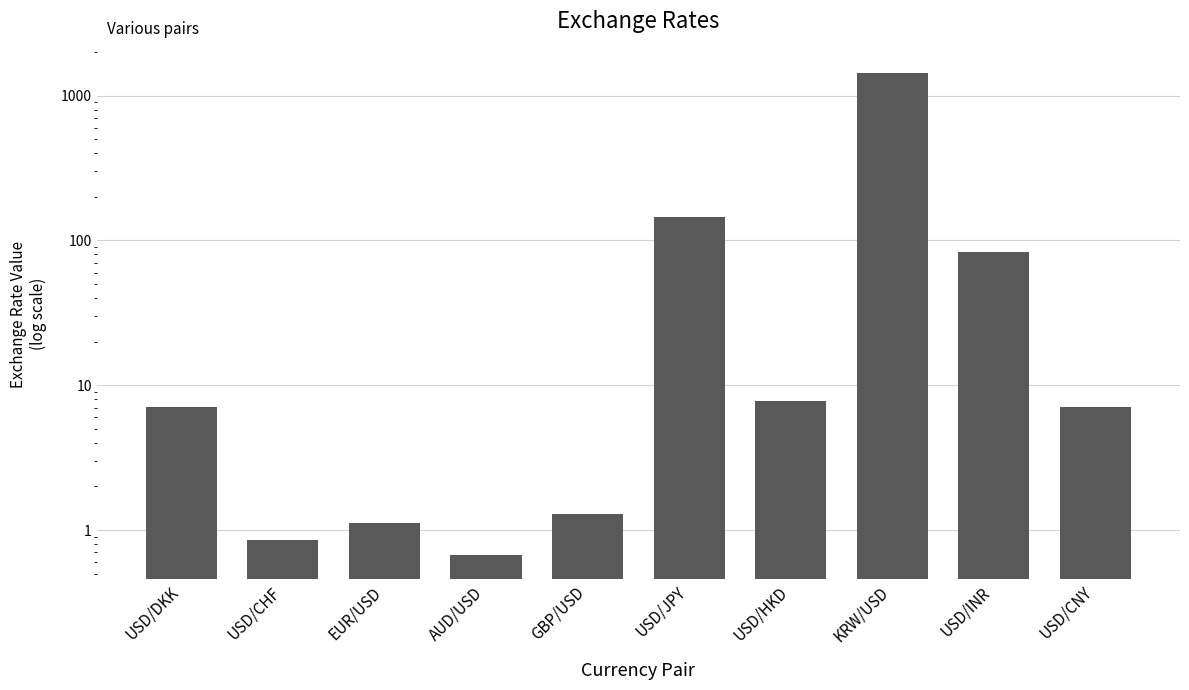

What is the difference between the maximum and minimum values?

1432.3